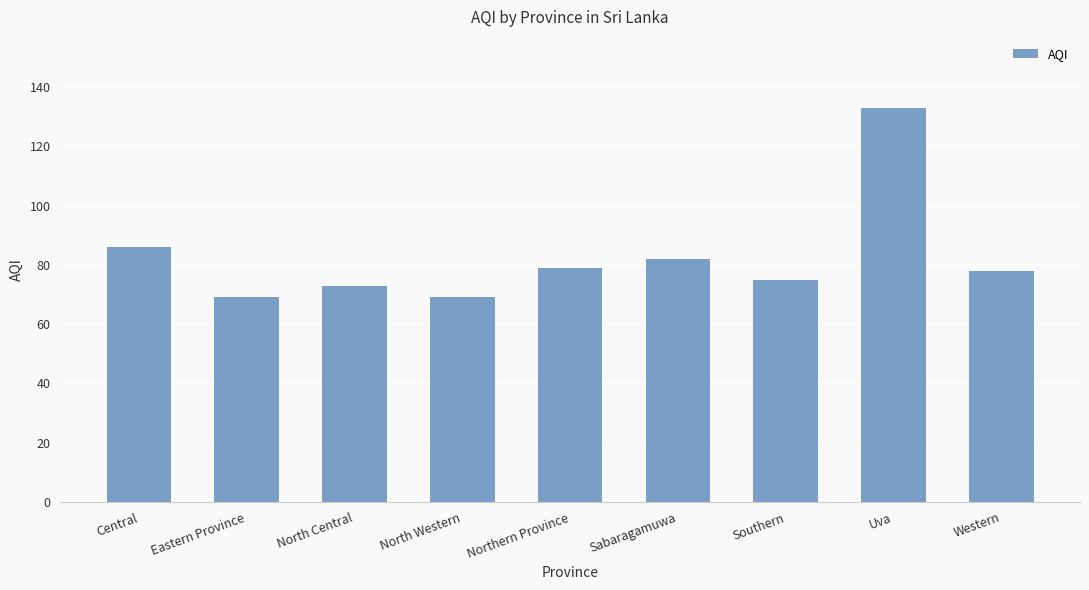

The value at North Central is 124. True or false?

False